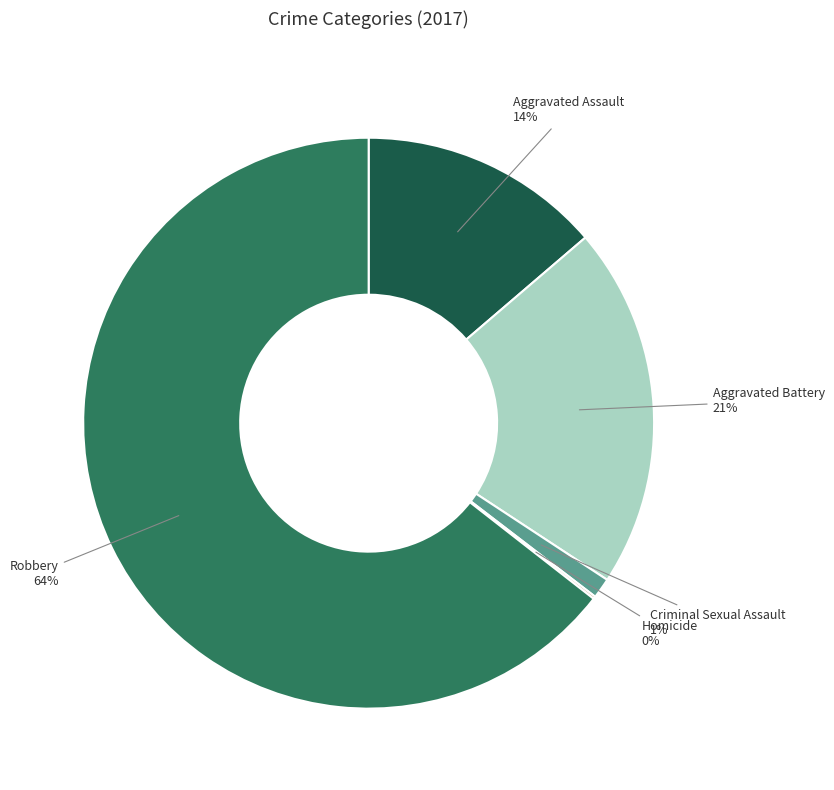

To the nearest percent, what is the difference between the largest and smallest slice percentages?

64%